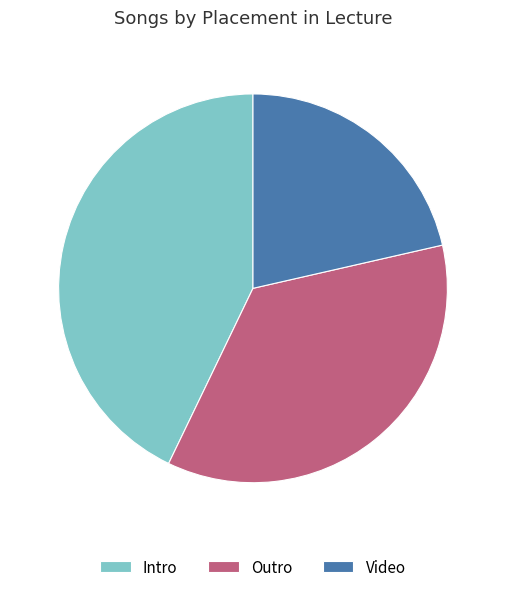

True or false: Outro accounts for 22% of the total.

False